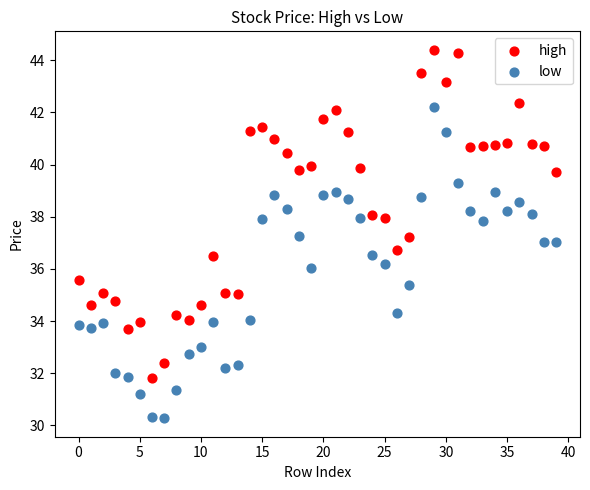

Which series has the widest spread of Y values?

high